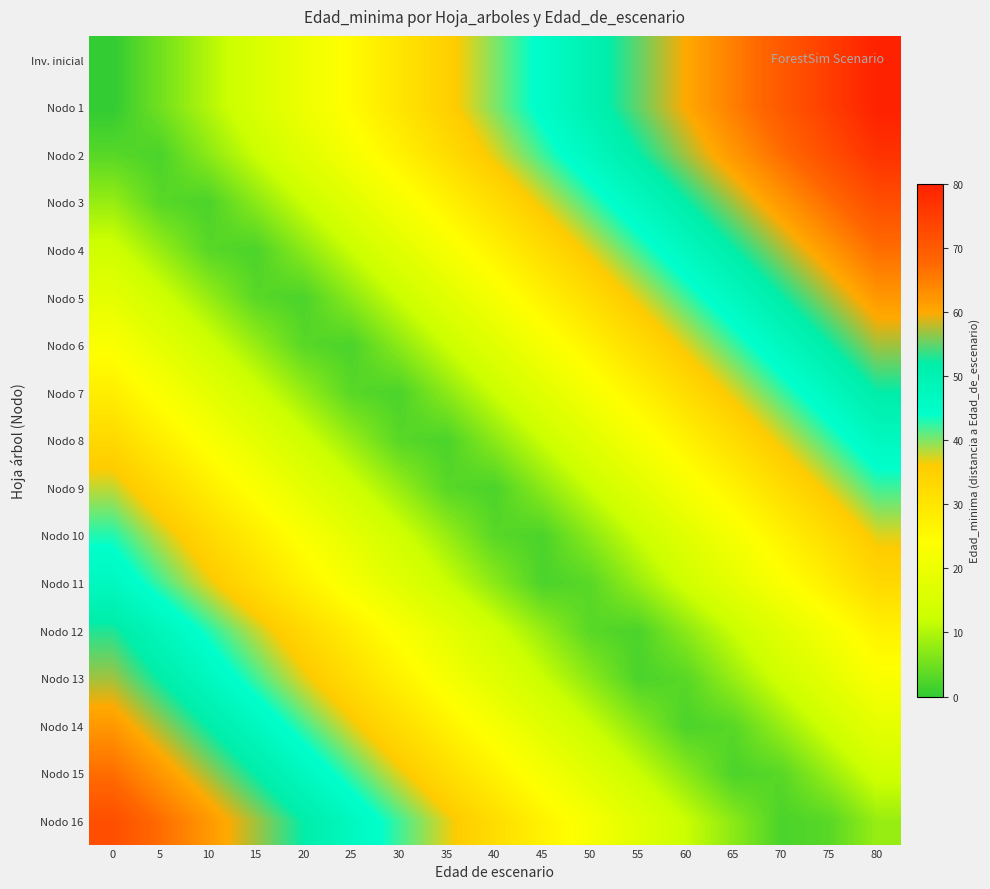

Which label corresponds to the largest value in the chart?

80